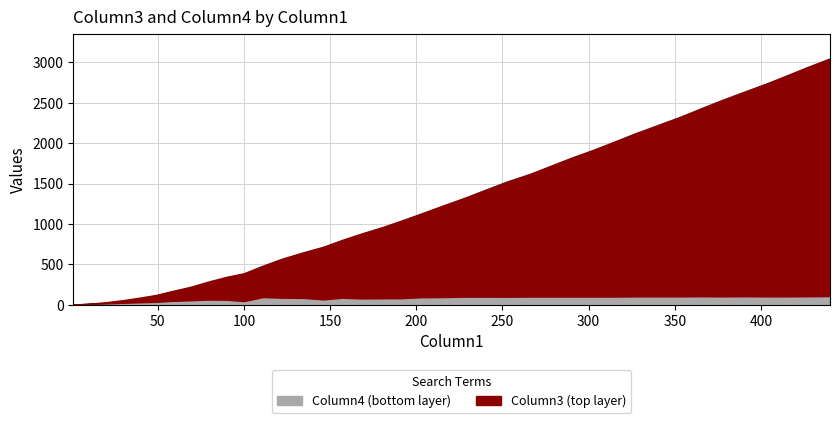

List the series in order of their peak value, highest first.

Column3, Column4